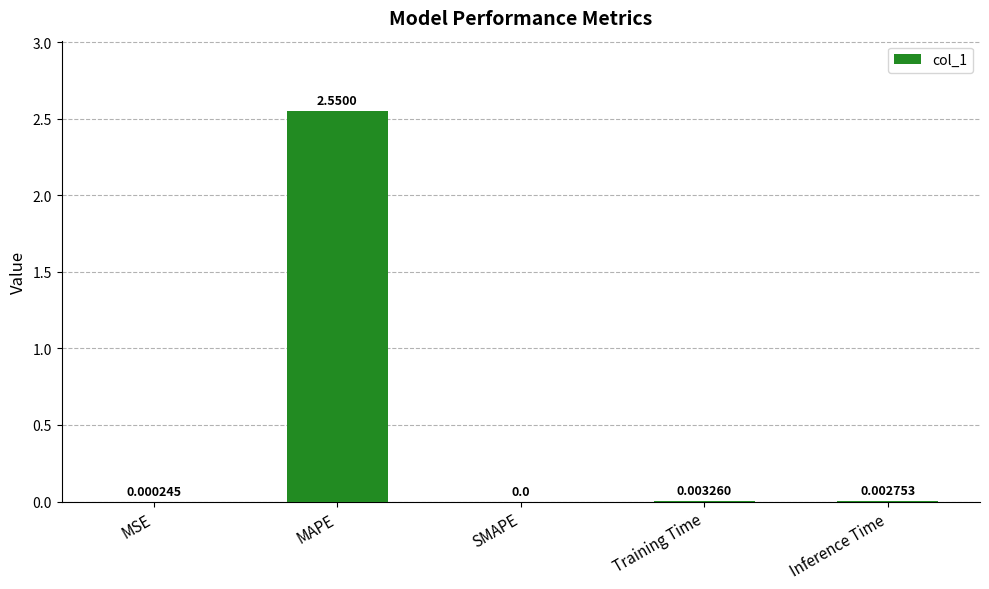

Which has a higher value, Inference Time or MSE?

Inference Time